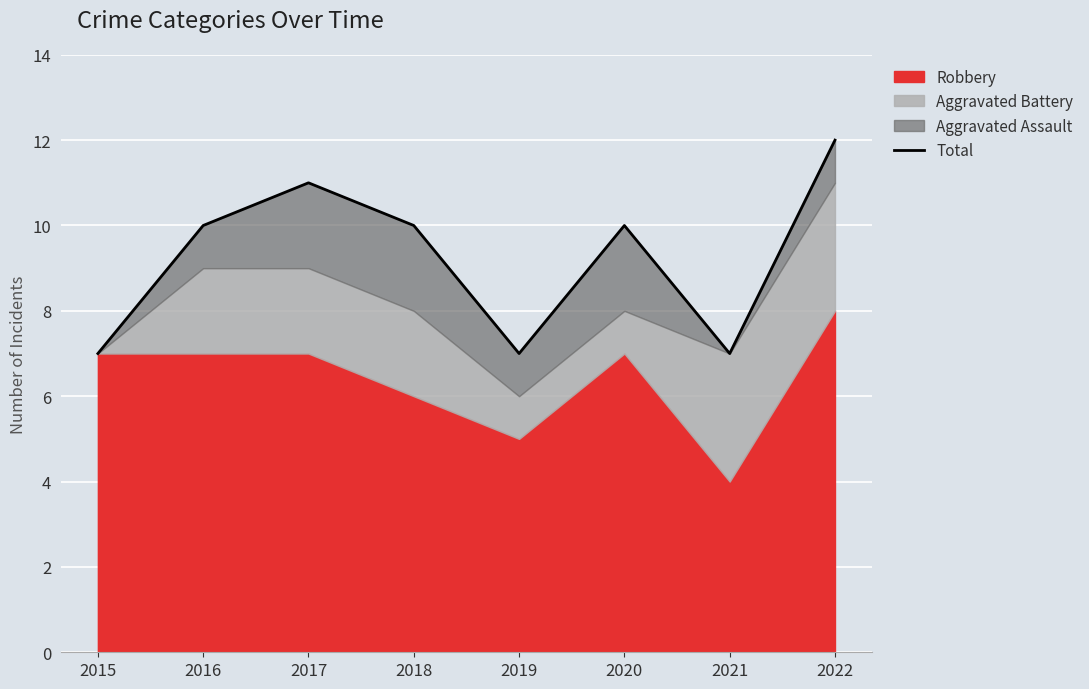

Count the number of categories in the chart.

8